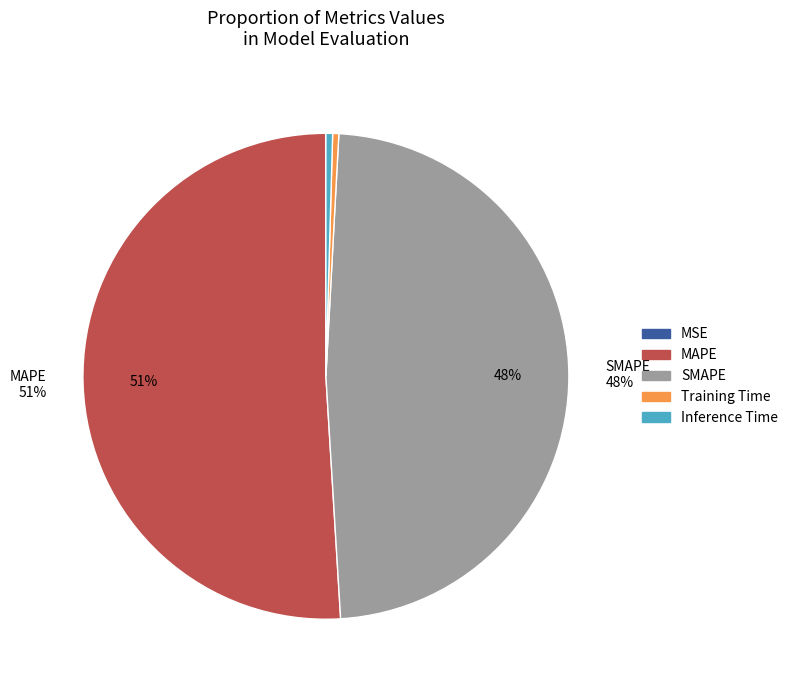

To the nearest percent, what is the difference between the SMAPE and Inference Time slice percentages?

48%